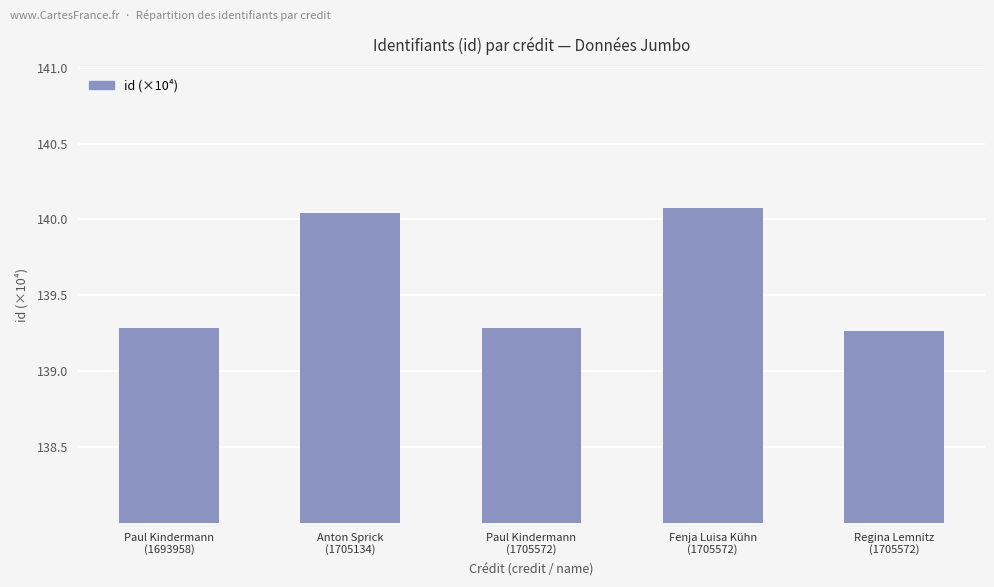

The chart shows a value of 139.3 at Paul Kindermann
(1693958). True or false?

True